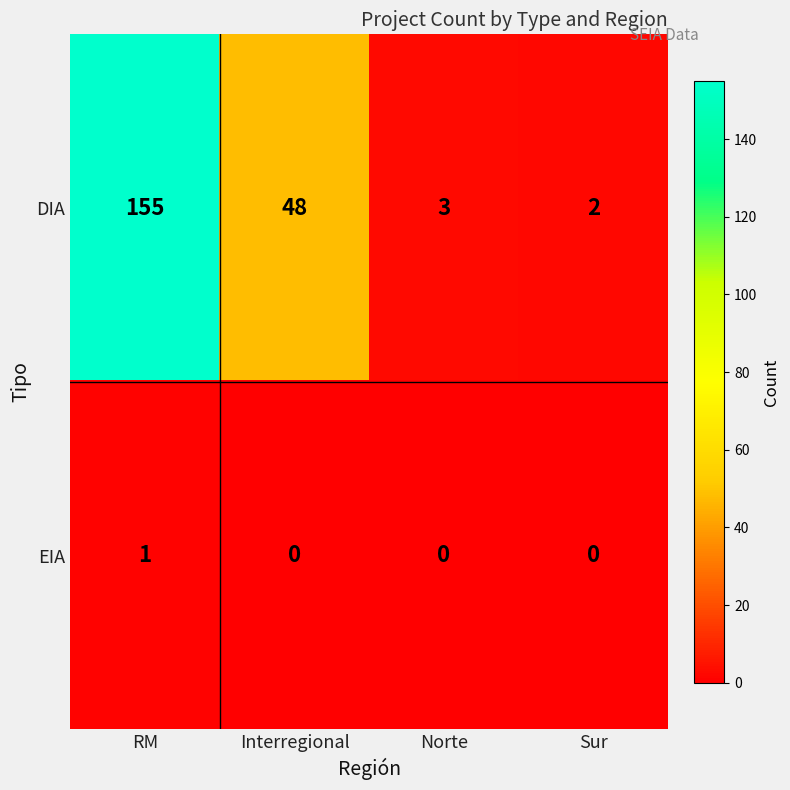

Reading right to left, extract all data points from this chart.

DIA: 2	3	48	155
EIA: 0	0	0	1